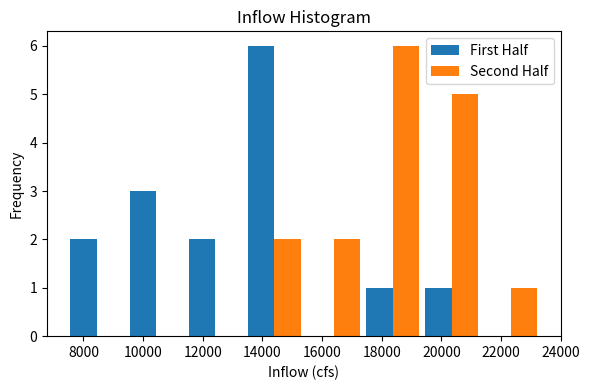

Reading left to right, transcribe this chart: for each range on the x-axis, give the height of each series' bar. Neither the bar edges nor the heights are printed on the chart, so give them approximately, as read against the axes.

7400 to 9400: First Half=2	Second Half=0
9400 to 11400: First Half=3	Second Half=0
11400 to 13400: First Half=2	Second Half=0
13400 to 15400: First Half=6	Second Half=2
15400 to 17400: First Half=0	Second Half=2
17400 to 19400: First Half=1	Second Half=6
19400 to 21400: First Half=1	Second Half=5
21400 to 23400: First Half=0	Second Half=1